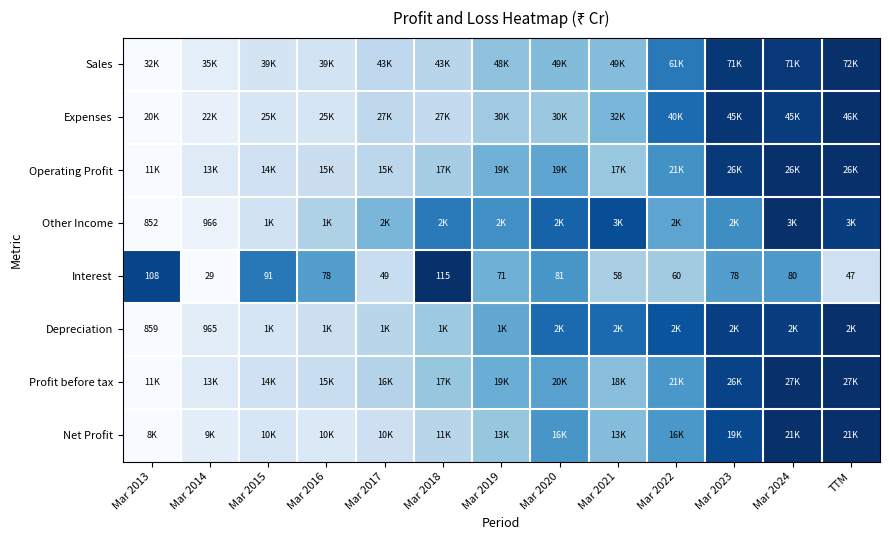

How many series are shown in this chart?

8